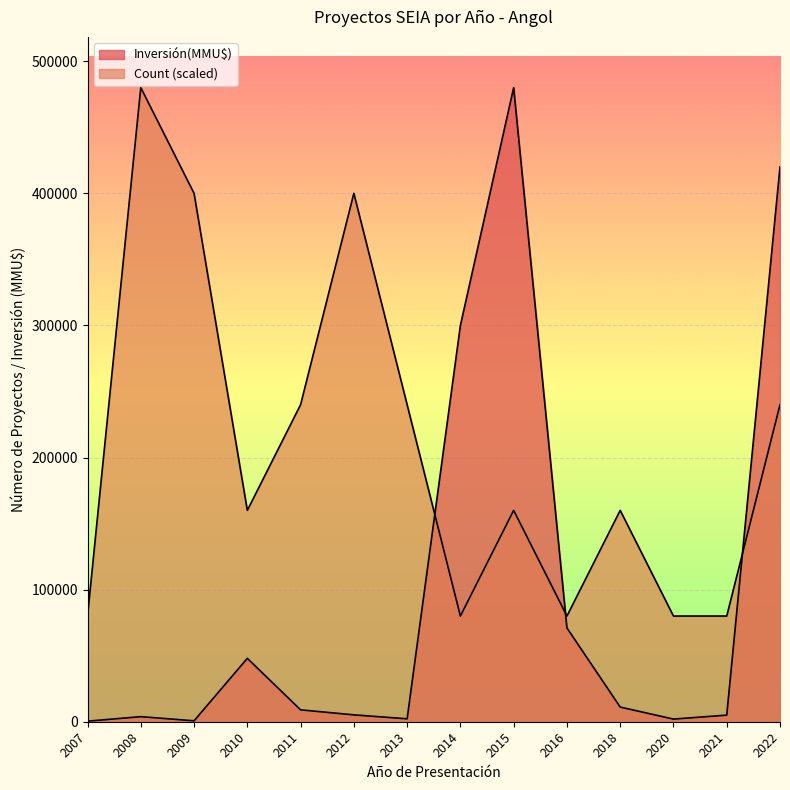

What is the approximate value of Inversión(MMU$) at 2009?

22